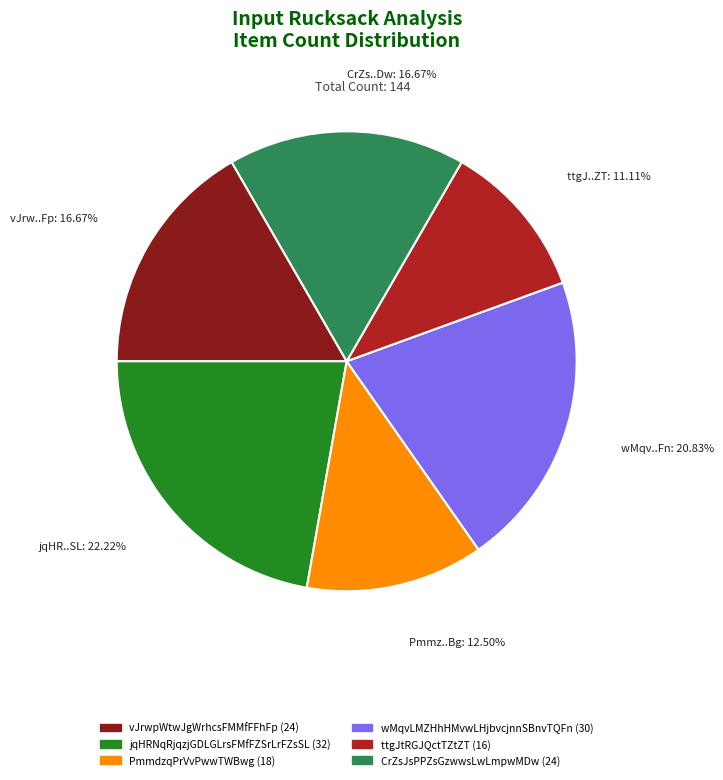

What is the smallest slice in the pie chart?

ttgJtRGJQctTZtZT